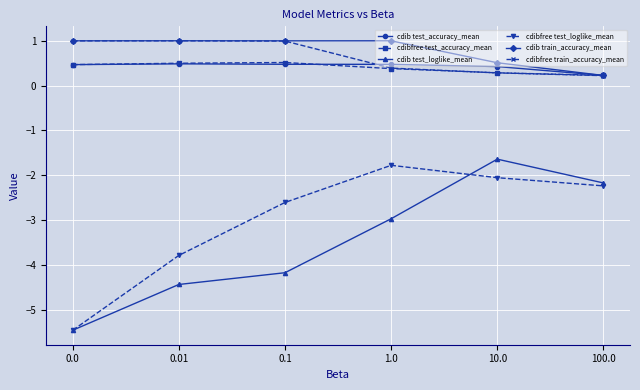

What is the maximum value for cdibfree test_accuracy_mean?

0.5